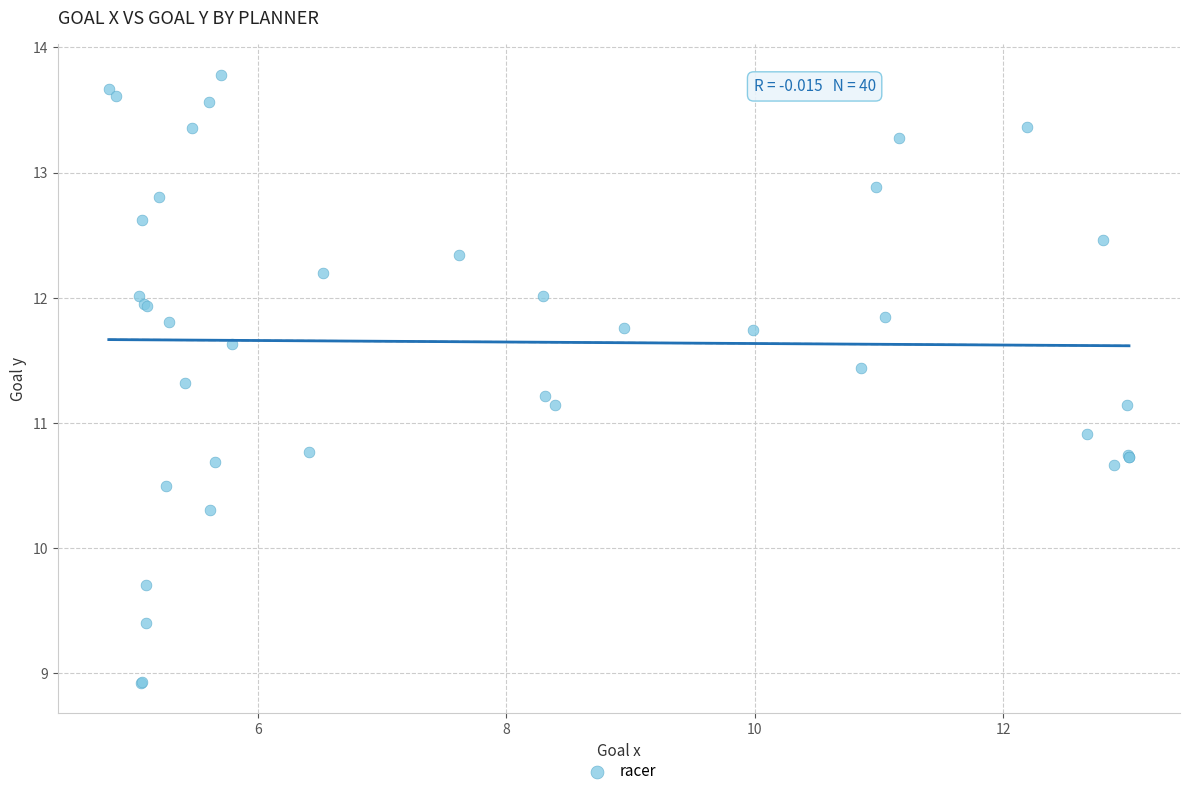

What Y value in the scatter plot is closest to 11?

10.9